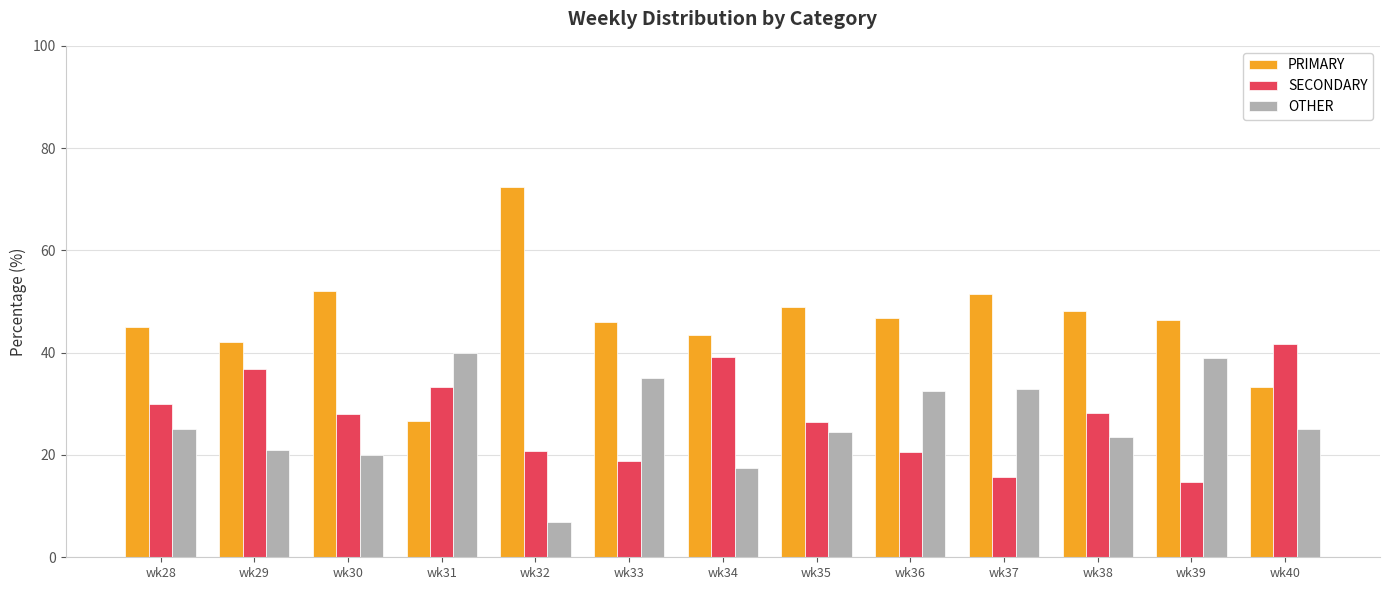

How many data points does each series have?

13